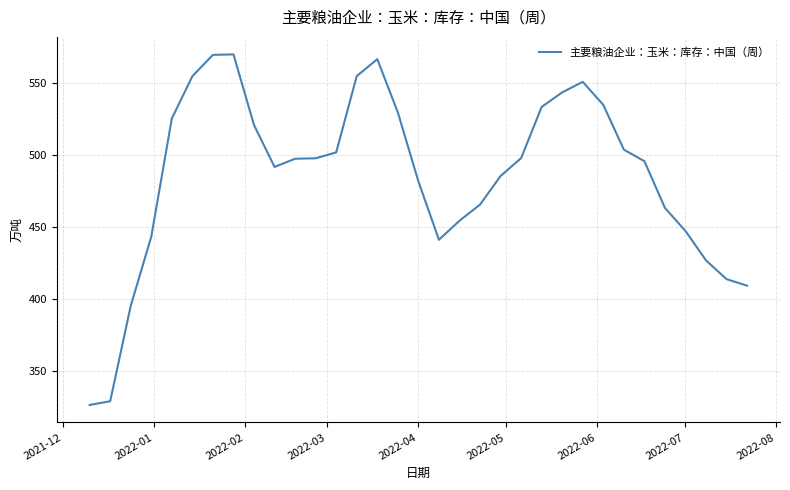

What is the smallest value displayed?

326.7